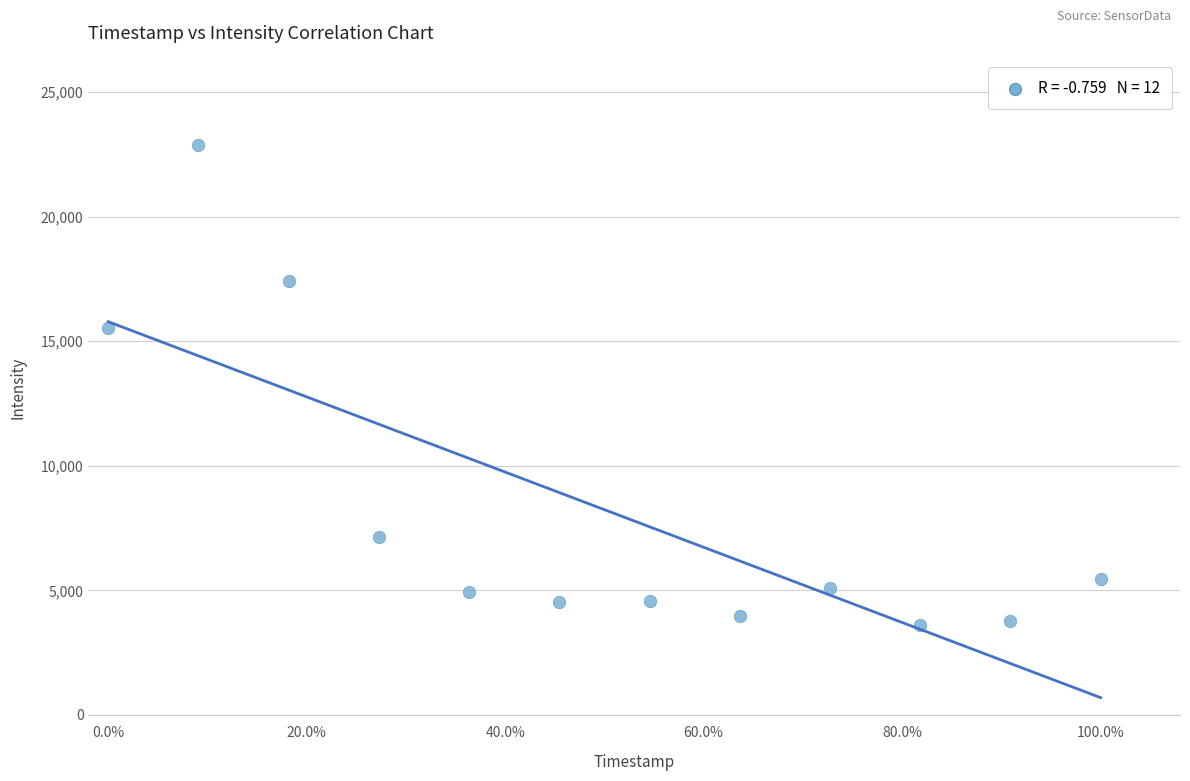

What is the range of X values (max minus min)?

1.0